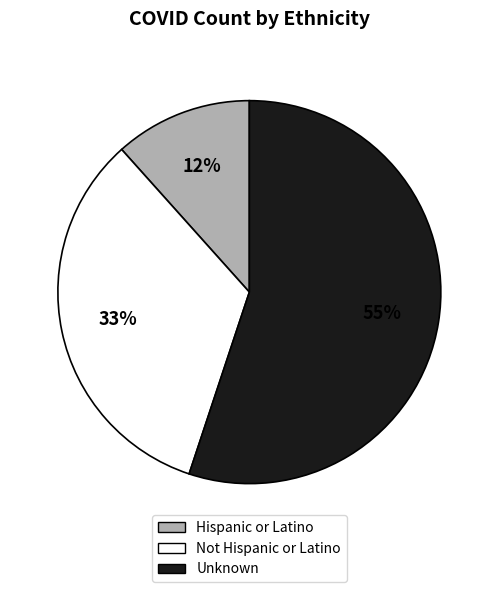

How many segments does this pie chart have?

3